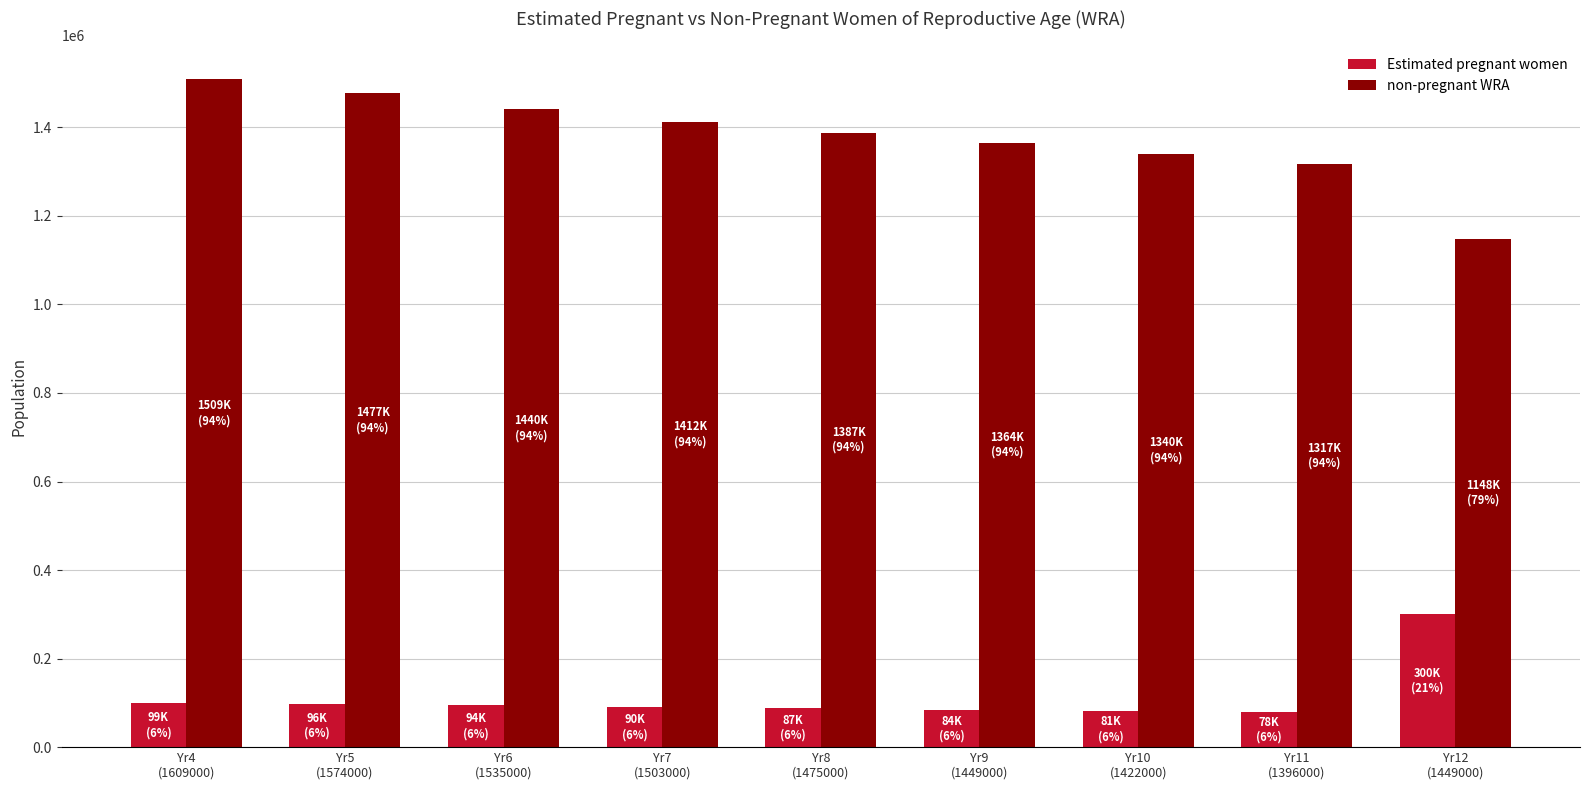

Rank the series by their average value, from lowest to highest.

Estimated pregnant women, non-pregnant WRA